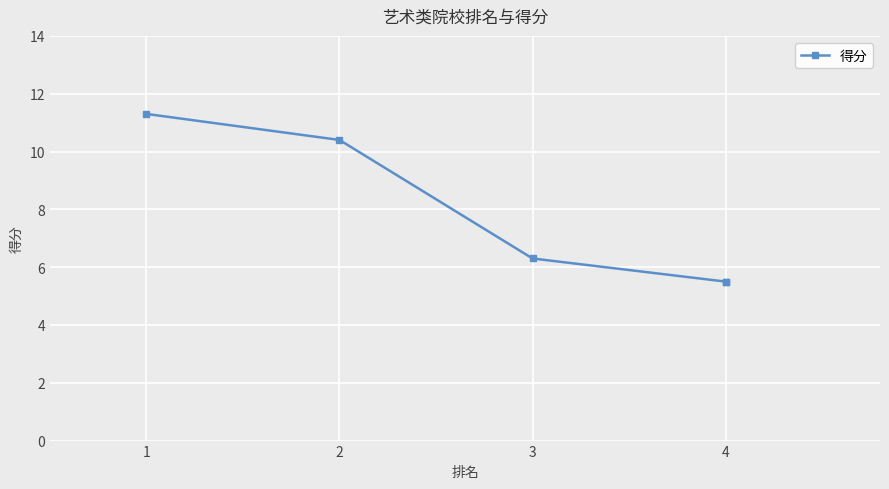

At which category does the chart reach its peak across all series?

1